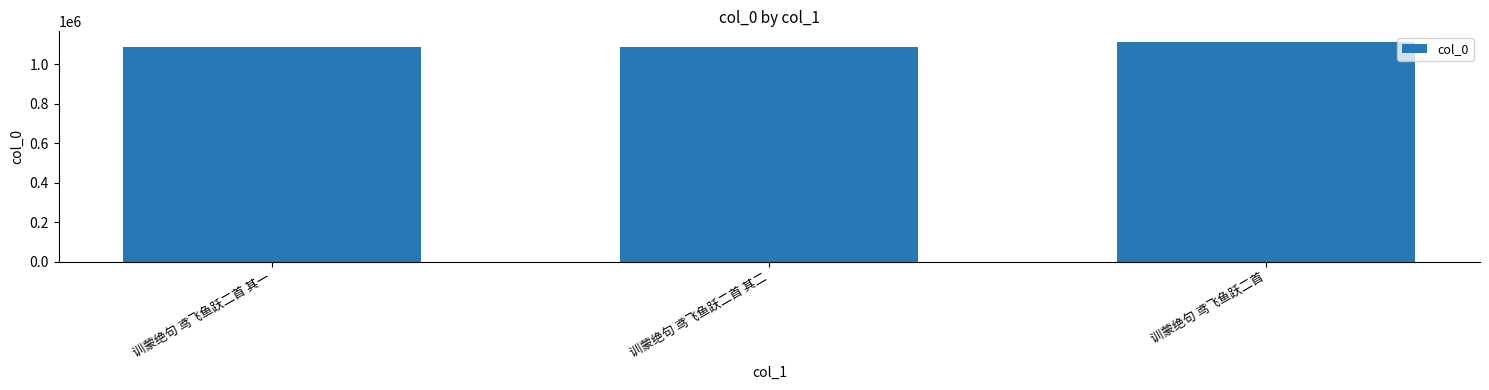

True or false: the data shows 233643 at 训蒙绝句 鸢飞鱼跃二首 其二.

False